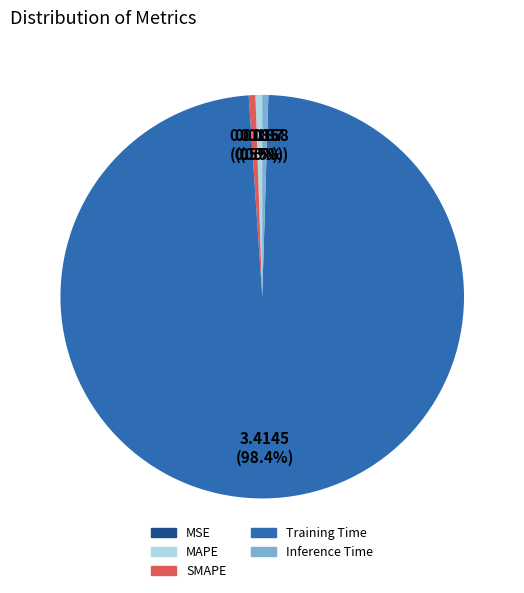

Is Training Time the majority of the pie?

Yes